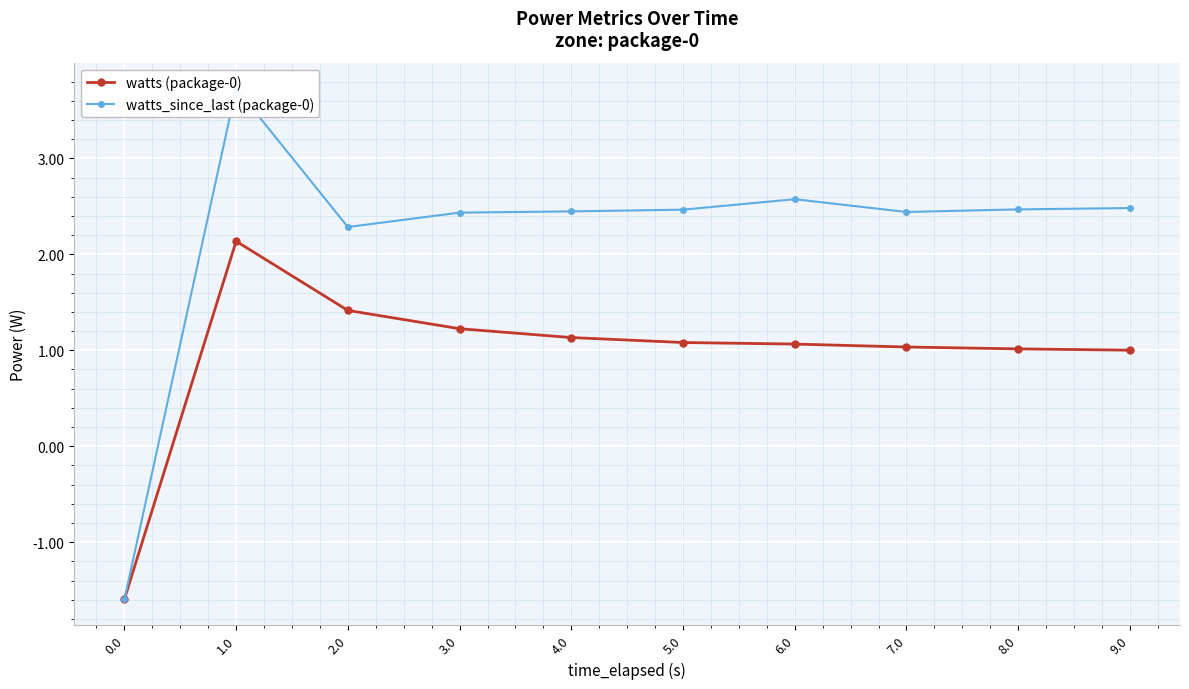

What is the total value across all series at 3.0?

3.7